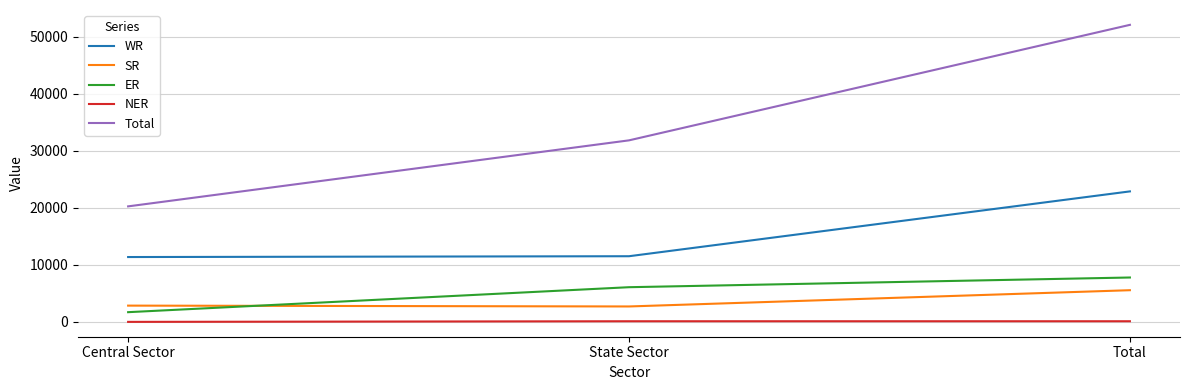

Rank the categories by Total value from highest to lowest.

Total, State Sector, Central Sector